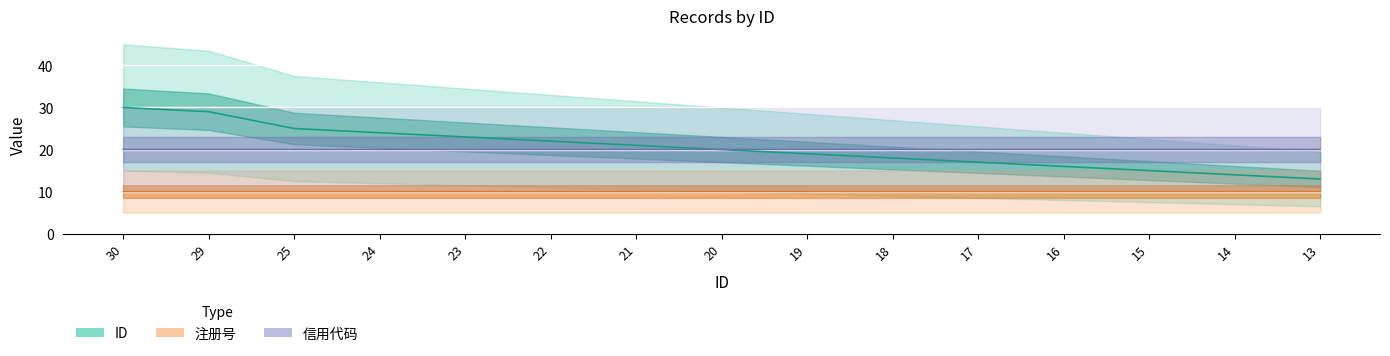

True or false: ID (line) and 注册号 (line) cross at least once.

False